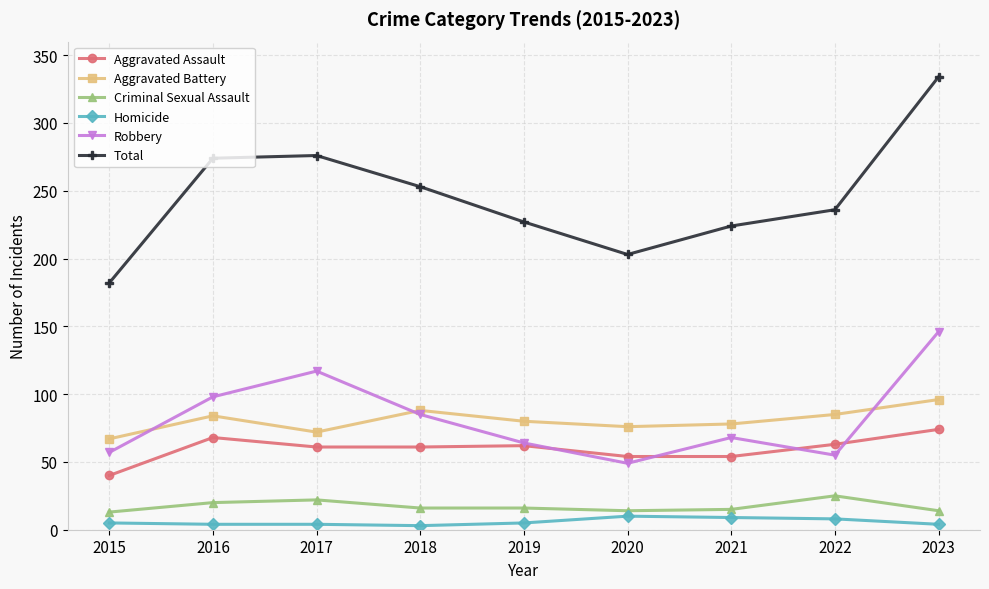

What is the greatest value displayed?

334